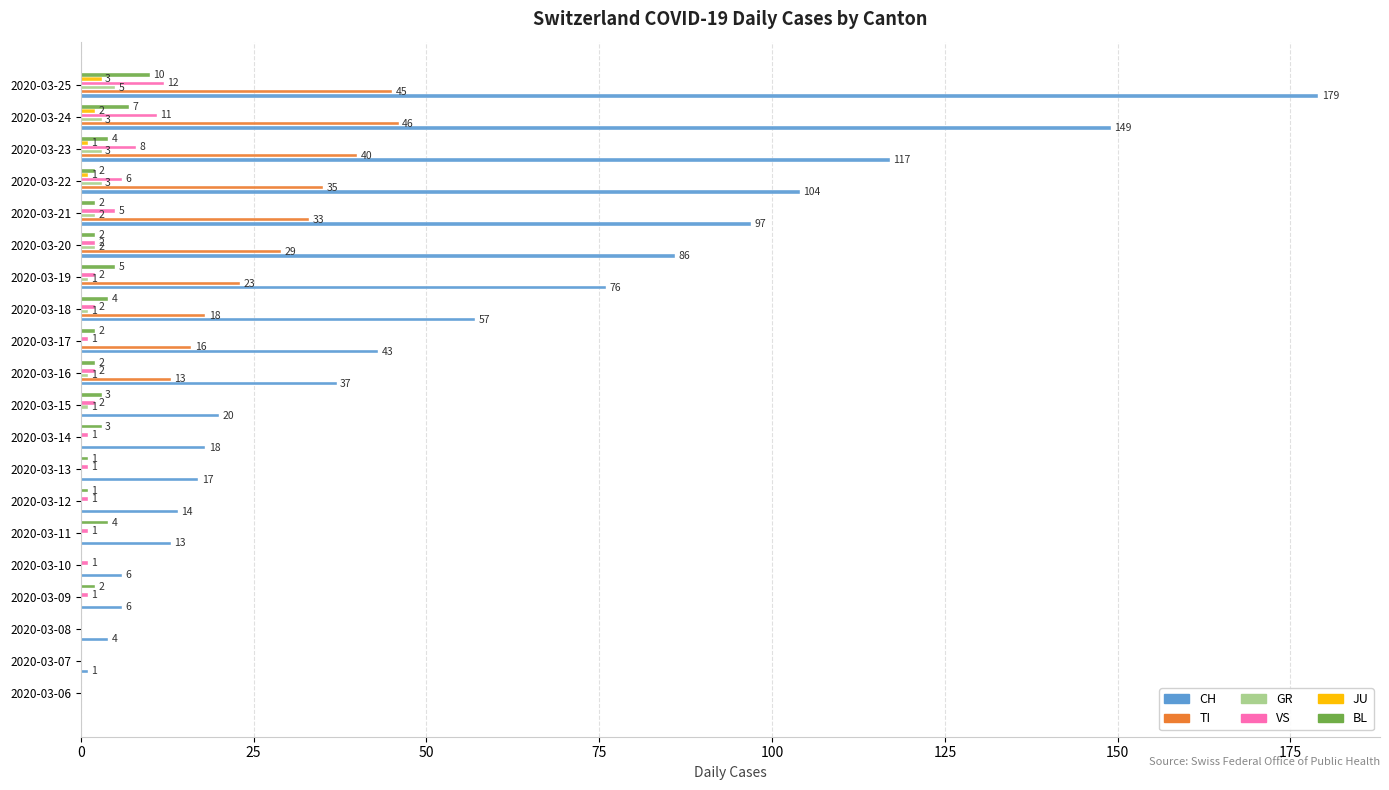

What is the maximum value shown in the chart?

179